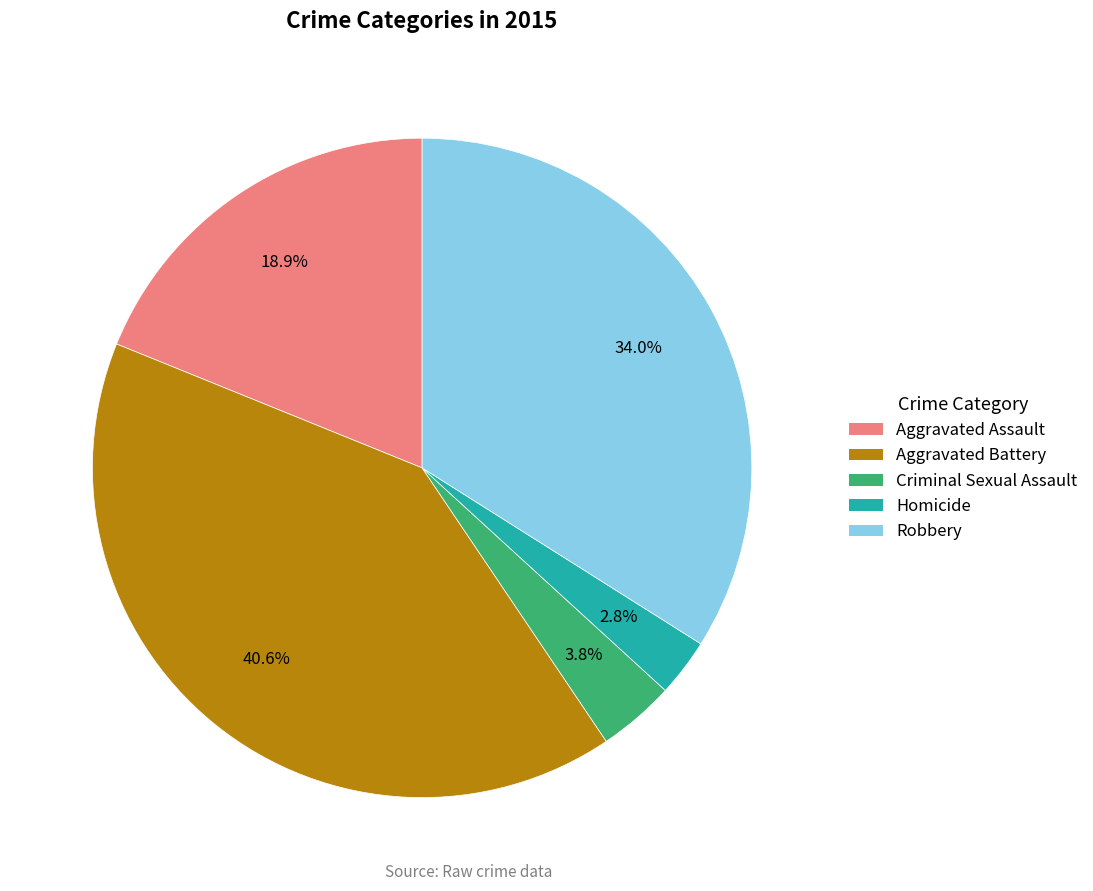

To the nearest percent, what portion does Criminal Sexual Assault represent?

4%